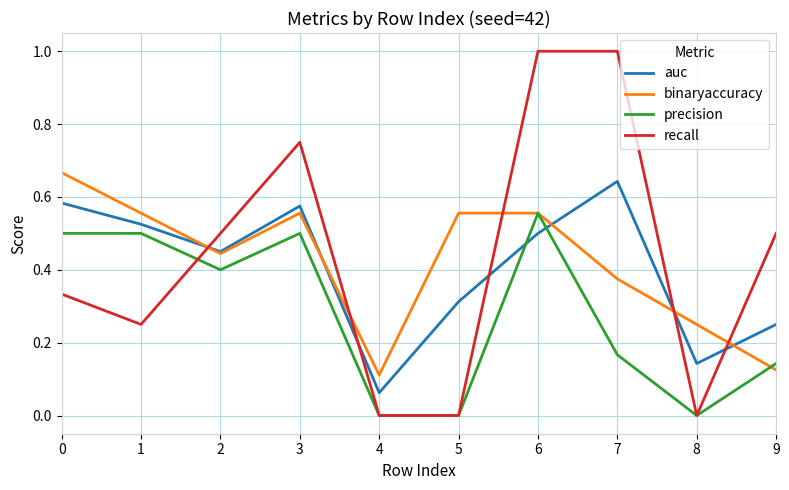

Is the value of precision at 0 greater than the value of auc at 4?

Yes